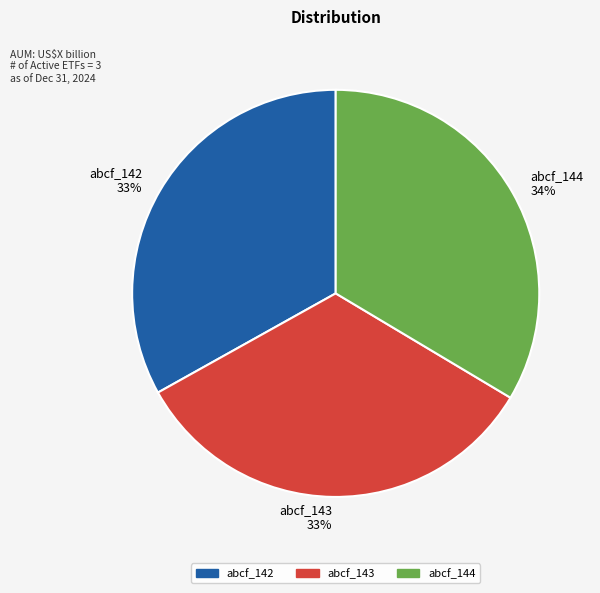

The abcf_142 slice represents 33% of the pie. True or false?

True